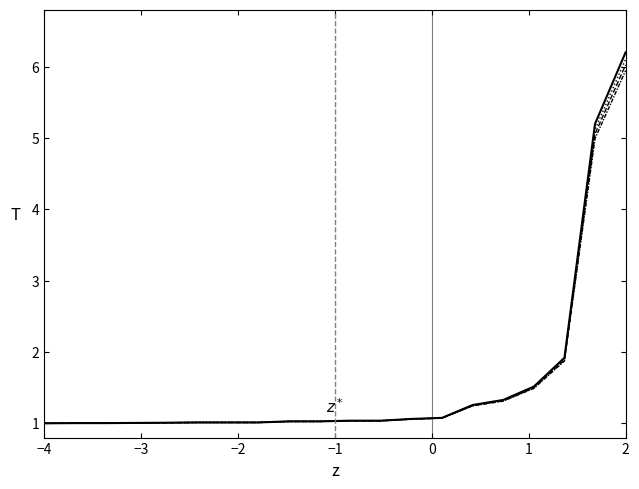

Reading right to left, what are all the values shown in this chart?

比例: 6.2	5.2	1.9	1.5	1.3	1.3	1.1	1.1	1.0	1.0	1.0	1.0	1.0	1.0	1.0	1.0	1.0	1.0	1.0	1.0
比例 (偏移1): 6.1	5.1	1.9	1.5	1.3	1.3	1.1	1.1	1.0	1.0	1.0	1.0	1.0	1.0	1.0	1.0	1.0	1.0	1.0	1.0
比例 (偏移2): 6.0	5.1	1.9	1.5	1.3	1.2	1.1	1.1	1.0	1.0	1.0	1.0	1.0	1.0	1.0	1.0	1.0	1.0	1.0	1.0
比例 (偏移3): 5.9	5.0	1.9	1.5	1.3	1.2	1.1	1.1	1.0	1.0	1.0	1.0	1.0	1.0	1.0	1.0	1.0	1.0	1.0	1.0